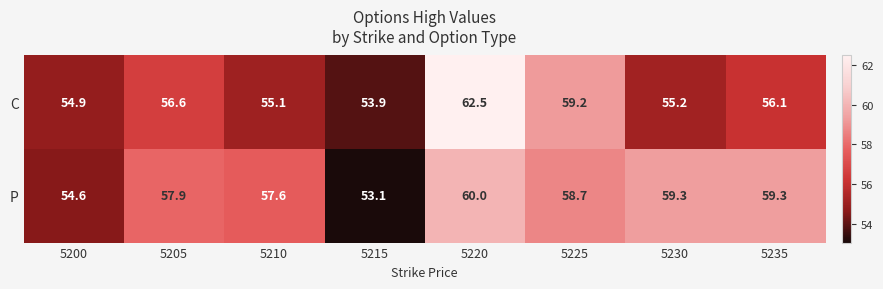

Reading right to left, extract all data points from this chart.

C: 56.1	55.2	59.2	62.5	53.9	55.1	56.6	54.9
P: 59.3	59.3	58.7	60.0	53.1	57.6	57.9	54.6